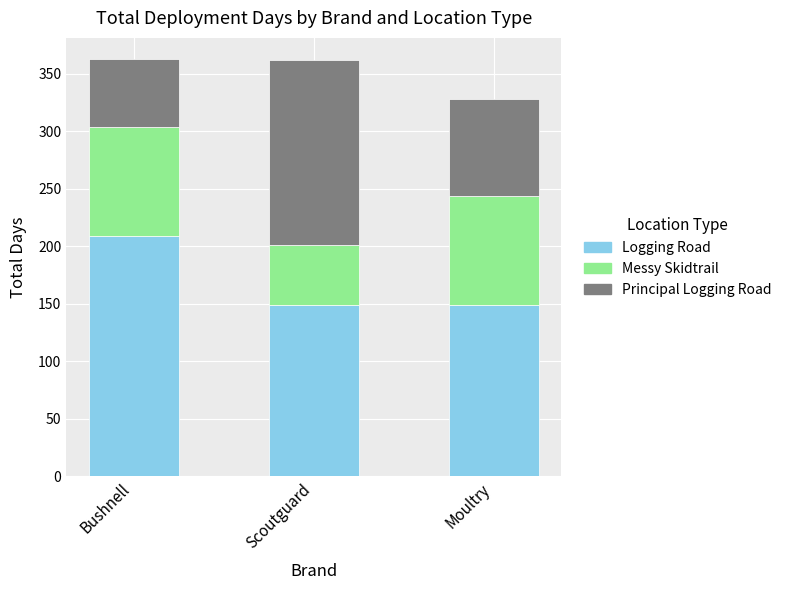

The Logging Road series shows 149 at Scoutguard. True or false?

True